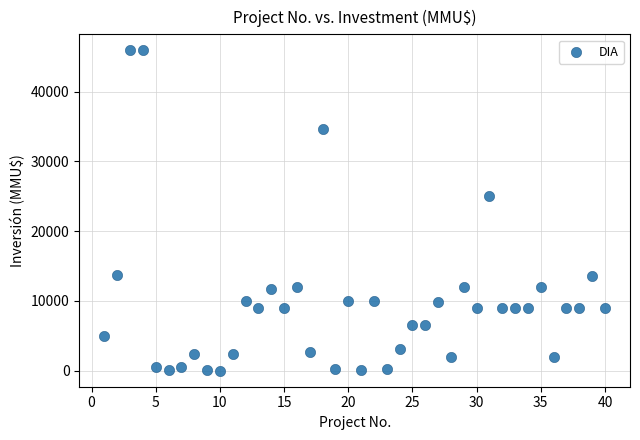

What is the range of X values (max minus min)?

39